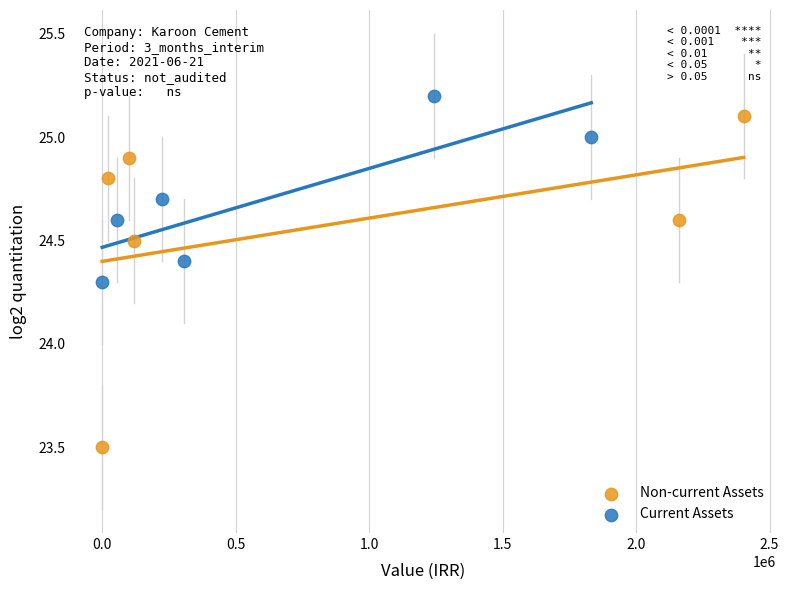

Which series has the widest spread of Y values?

Non-current Assets